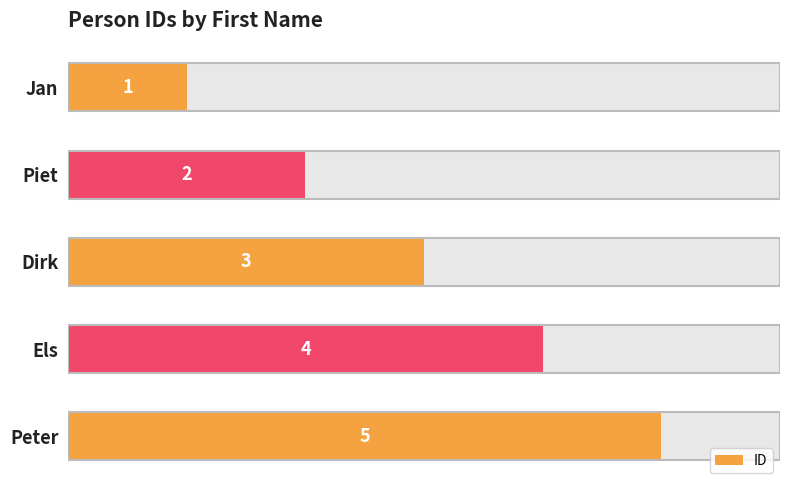

Count the number of categories in the chart.

5